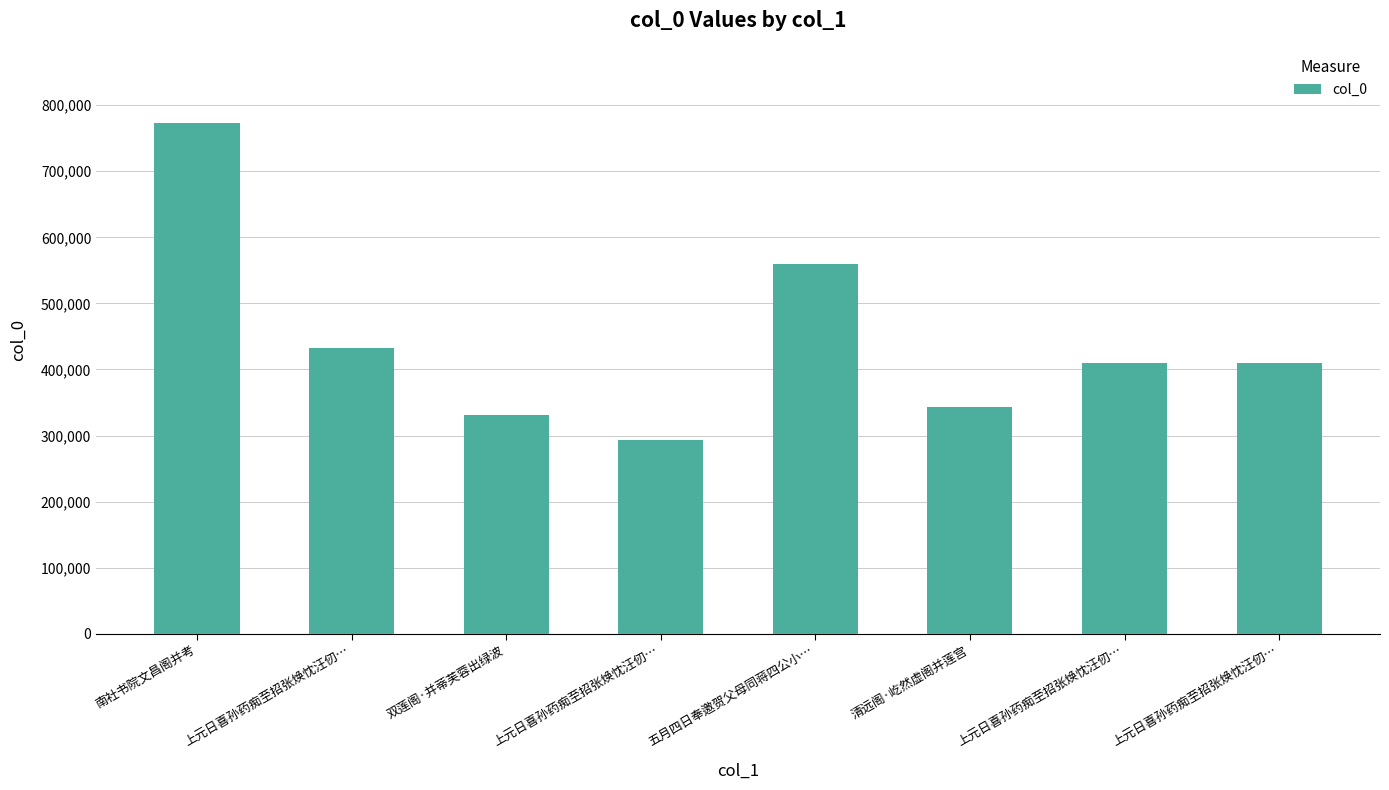

Does the chart contain any negative values?

No